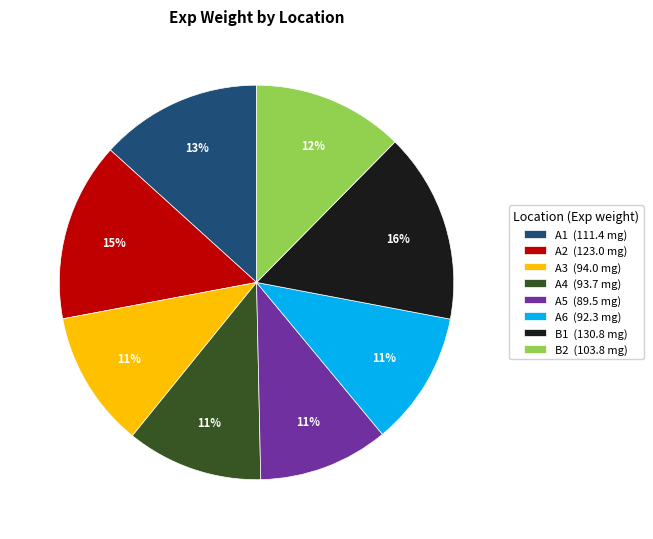

What percentage is the A2 (123.0 mg) slice, to the nearest percent?

15%